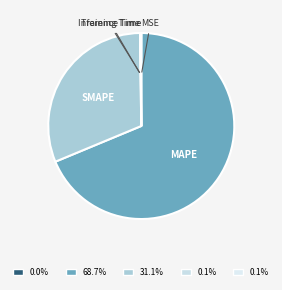

How many segments does this pie chart have?

5